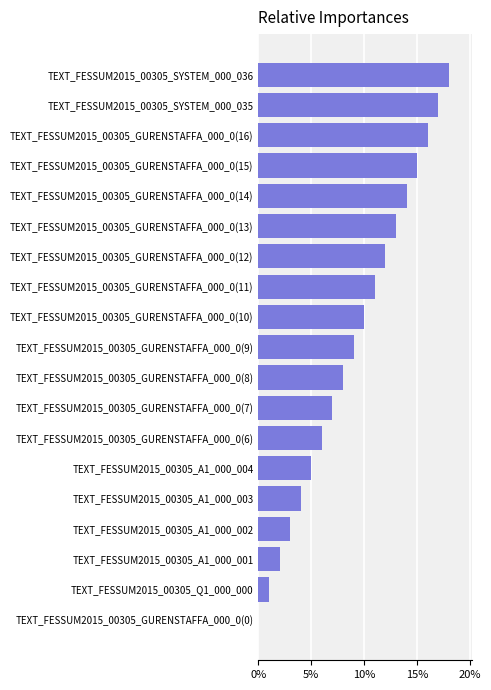

True or false: the data shows 12 at TEXT_FESSUM2015_00305_GURENSTAFFA_000_0(12).

True